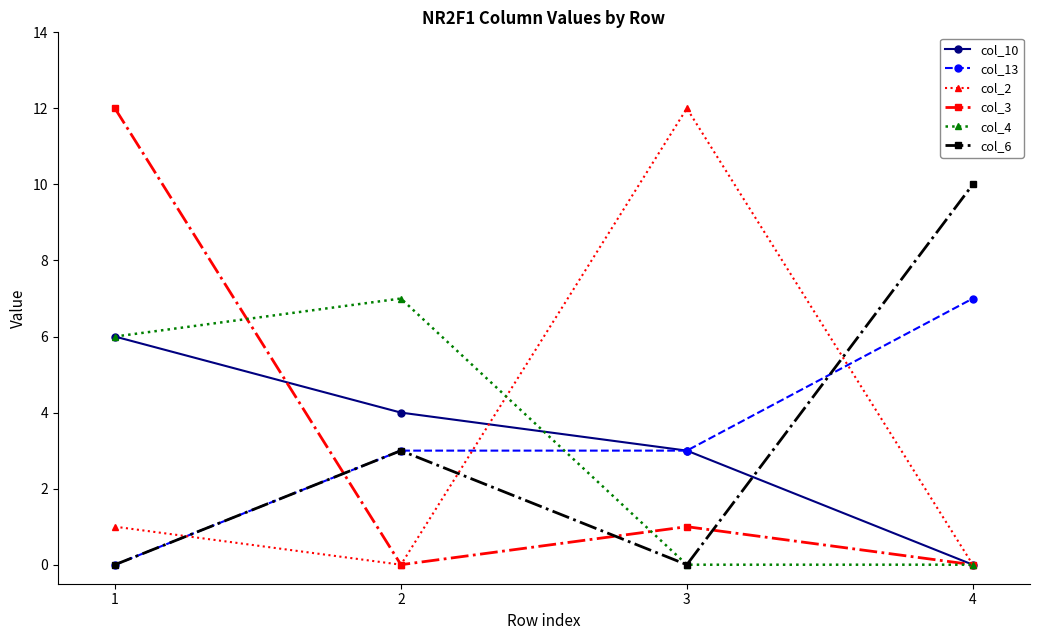

How many values in col_10 are above zero?

3